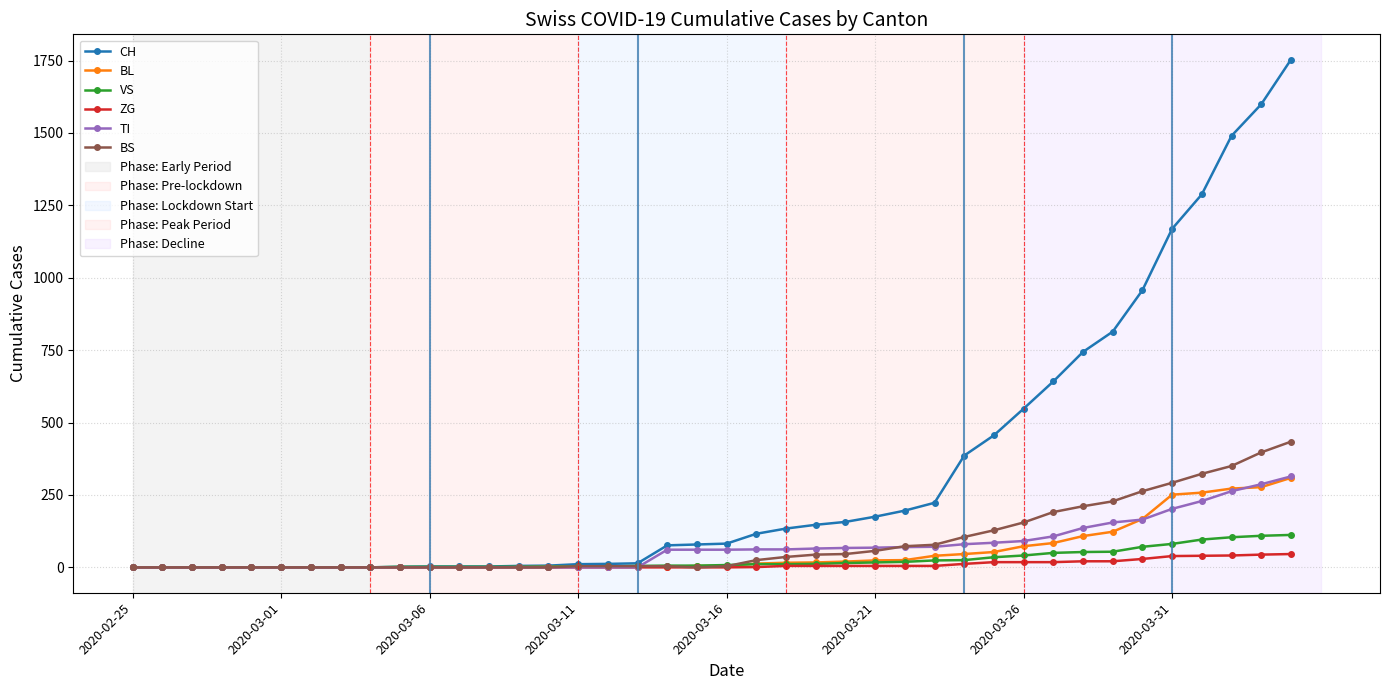

Which series has the largest total across all categories?

CH